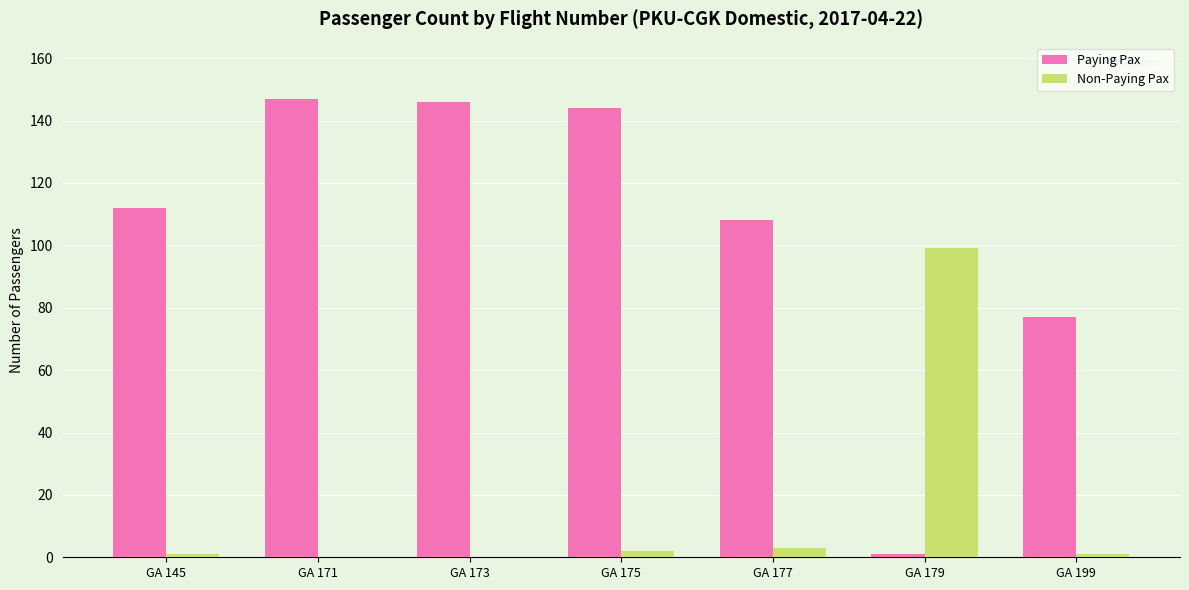

Is the value of Paying Pax at GA 177 greater than the value of Non-Paying Pax at GA 173?

Yes